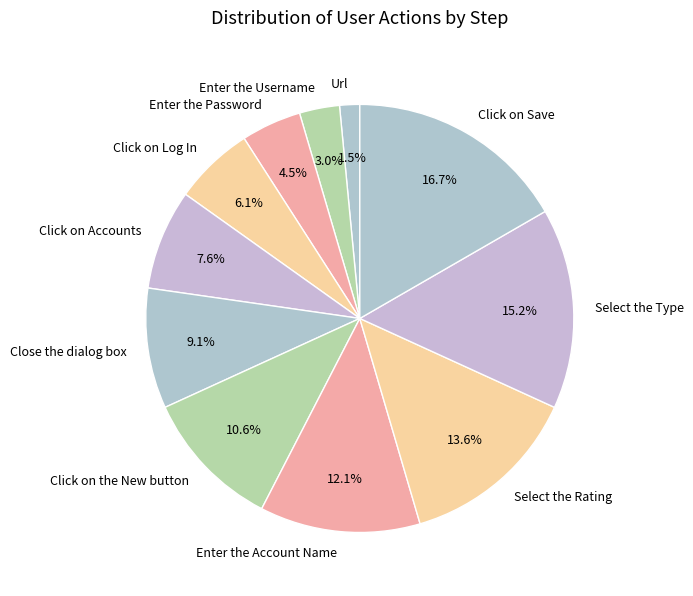

True or false: Click on Log In accounts for 1% of the total.

False